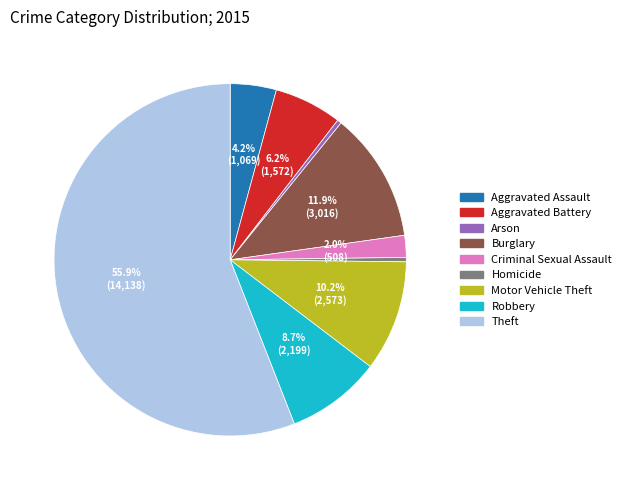

How much of the chart is everything except Aggravated Battery?

93.8%